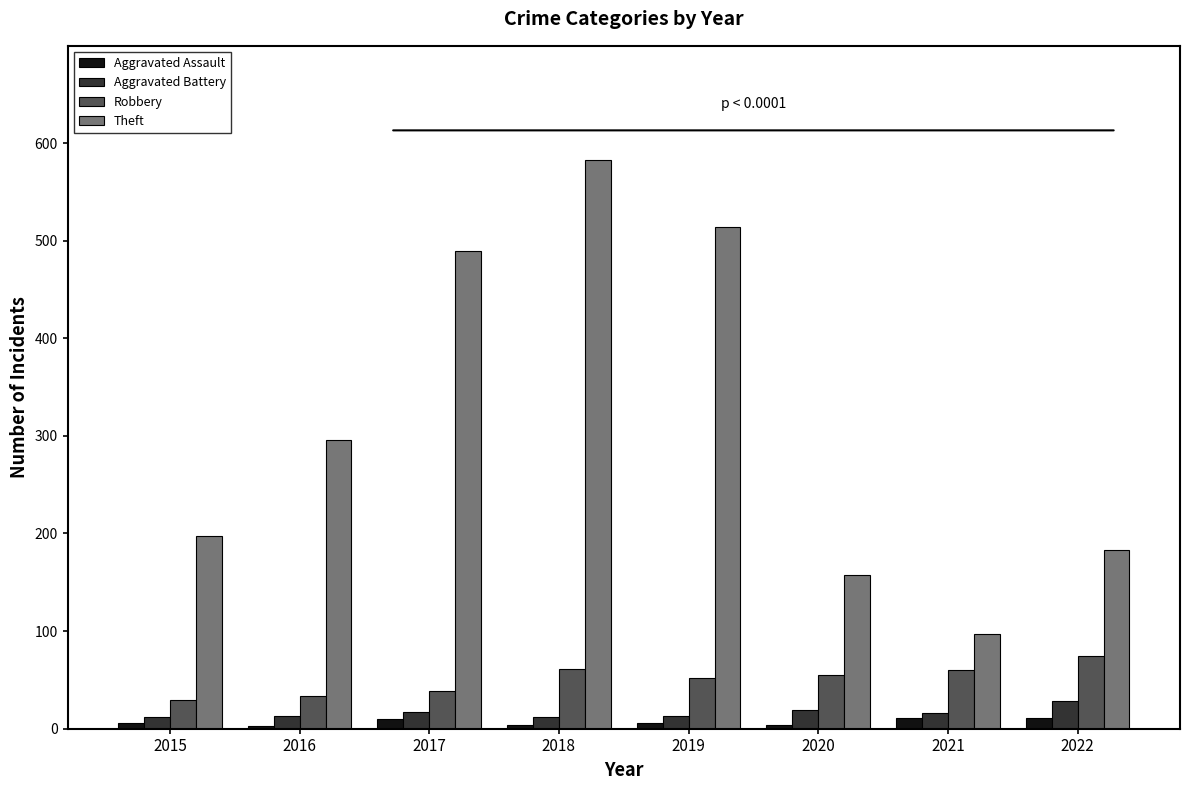

What is the value of the Theft bar at the 8th from the left?

183